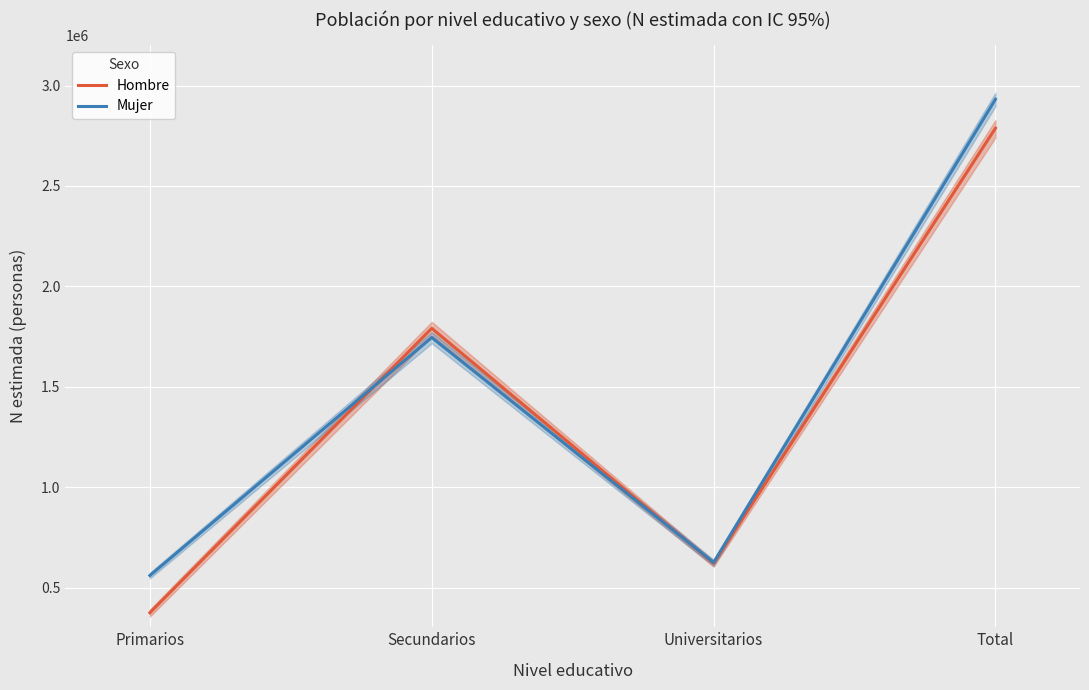

Which series has the widest spread of values?

Hombre